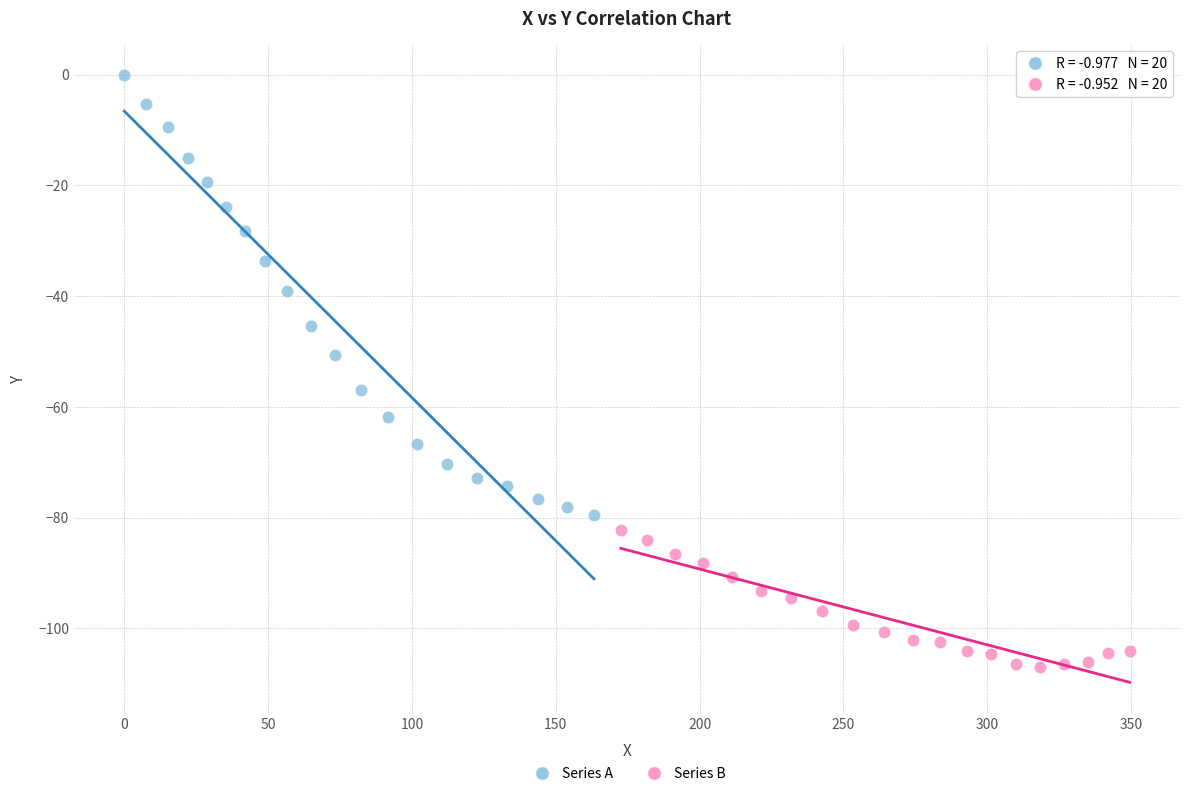

Which series has the widest spread of Y values?

Series A